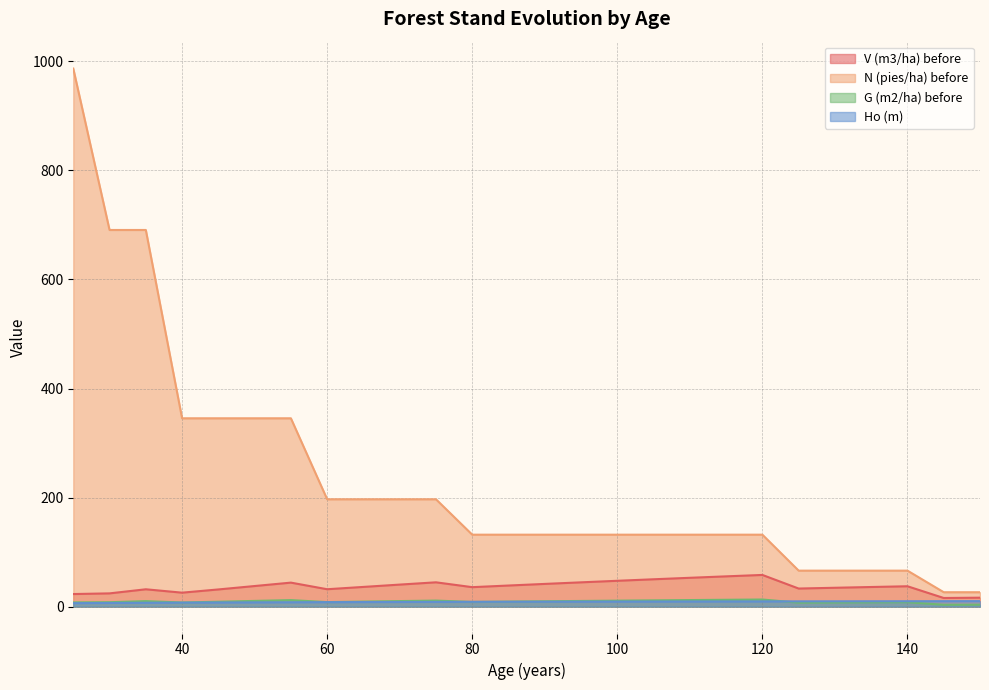

List the series in order of their peak value, lowest first.

Ho (m), G (m2/ha) before, V (m3/ha) before, N (pies/ha) before